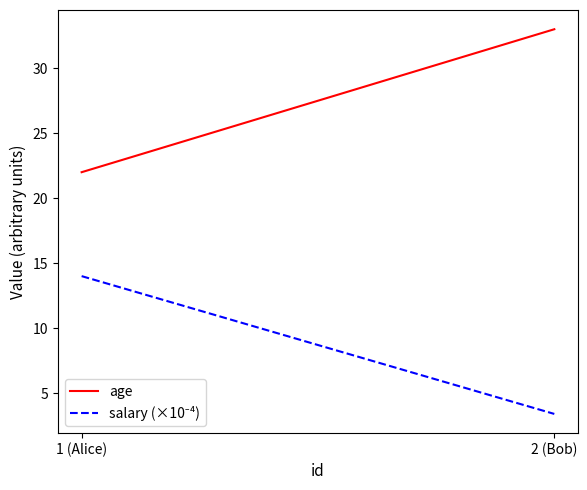

True or false: salary (×10⁻⁴) and age cross at least once.

False